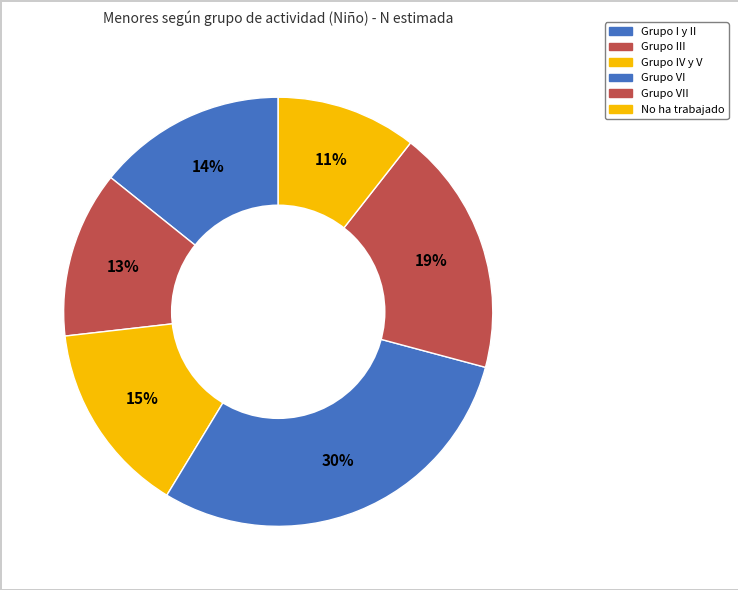

Is there a majority slice in this chart?

No